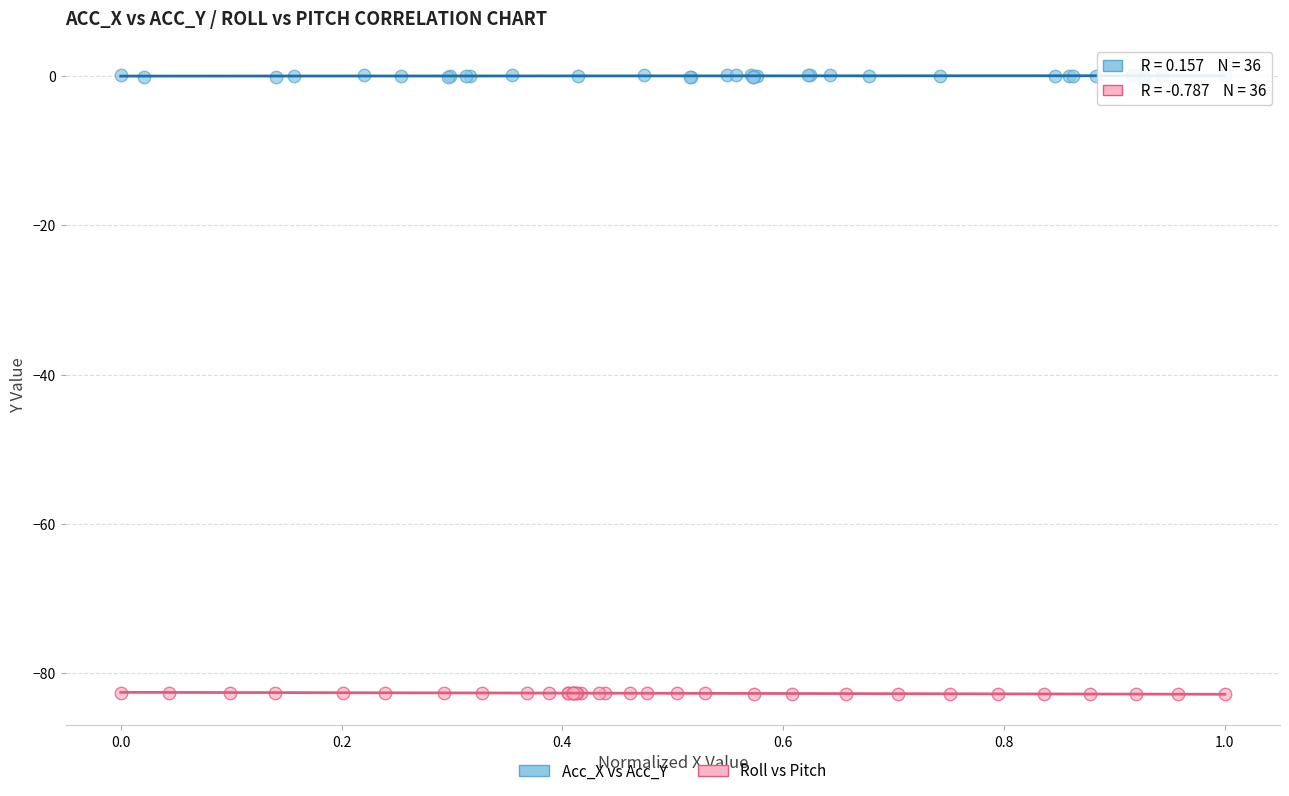

Which series reaches the maximum Y coordinate?

Acc_X vs Acc_Y